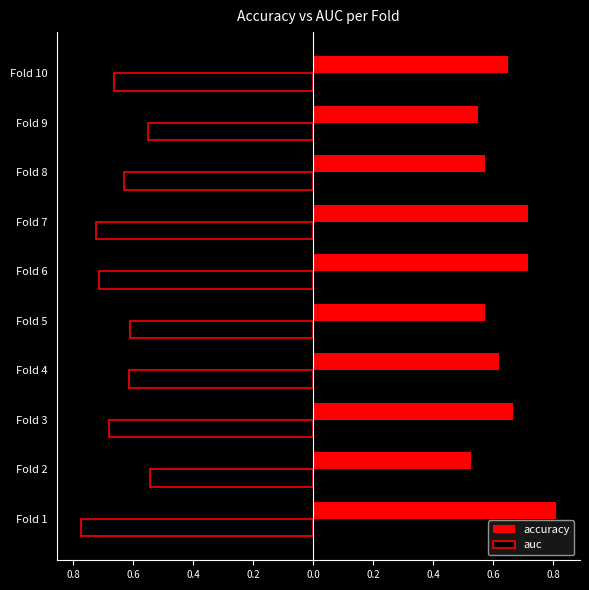

Which series has the widest spread of values?

accuracy